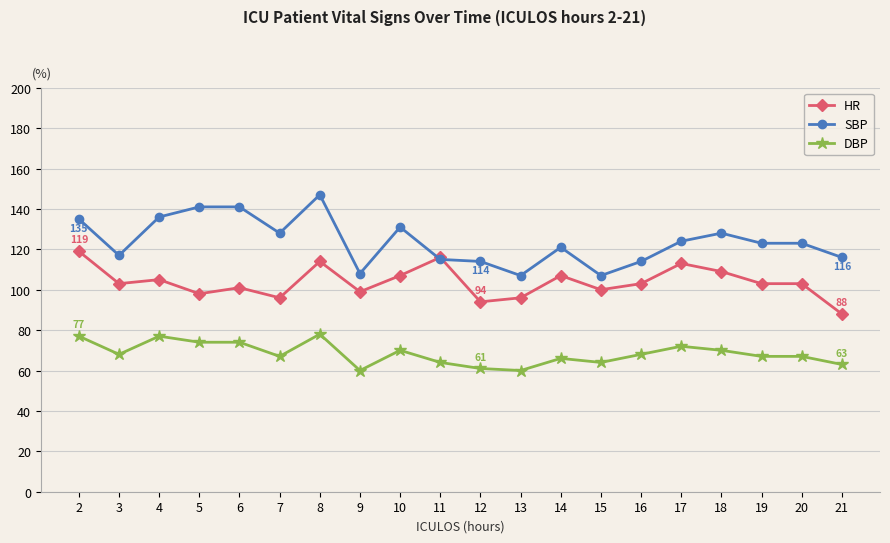

What is the value of the DBP point at the 20th from the left?

63